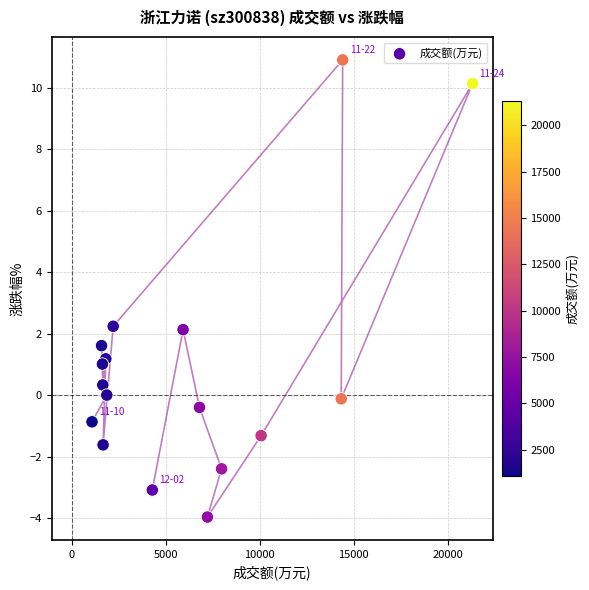

What is the range of Y values (max minus min)?

14.9